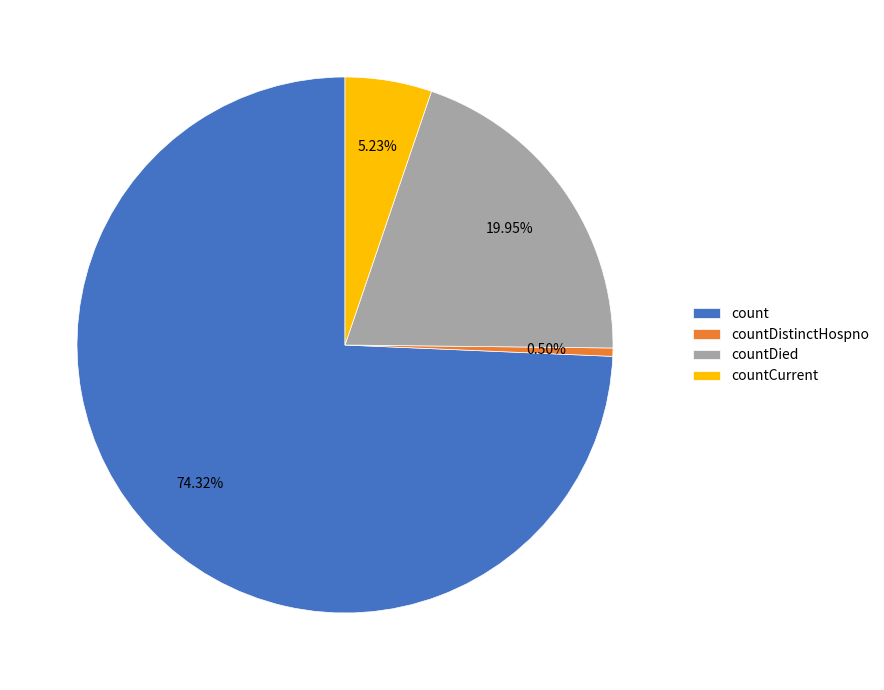

Is it true that countCurrent is 1% of the pie?

False